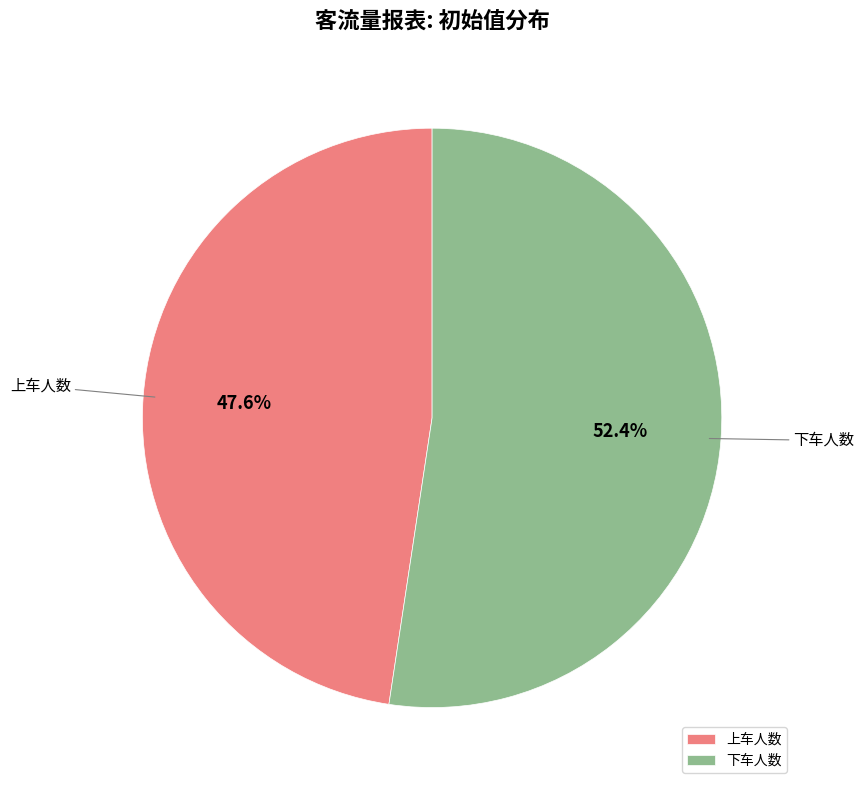

The 上车人数 slice represents 60% of the pie. True or false?

False